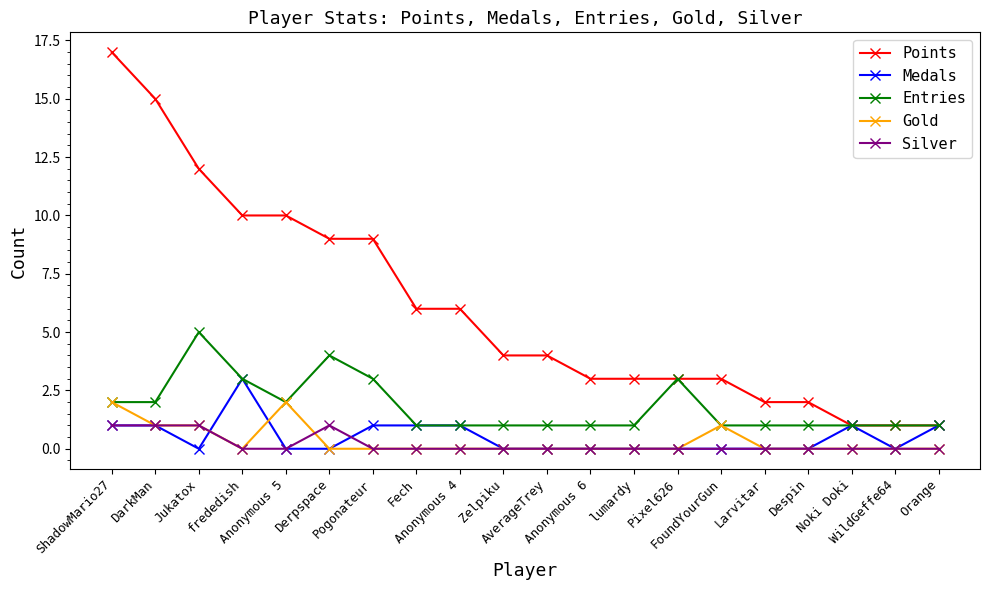

Rank the series by their maximum value, from highest to lowest.

Points, Entries, Medals, Gold, Silver